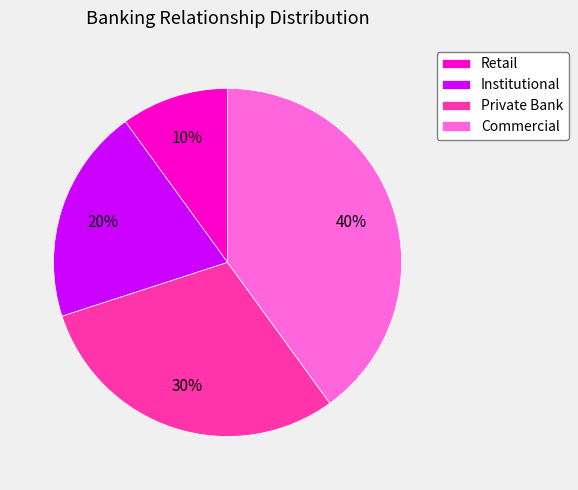

To the nearest percent, what portion does Retail represent?

10%